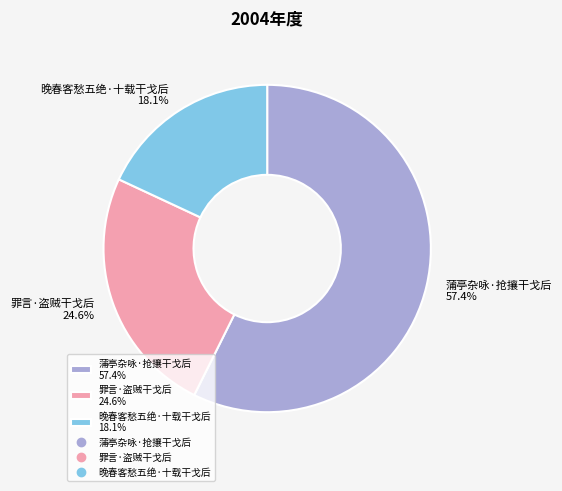

What is the largest slice in the pie chart?

蒲亭杂咏·抢攘干戈后